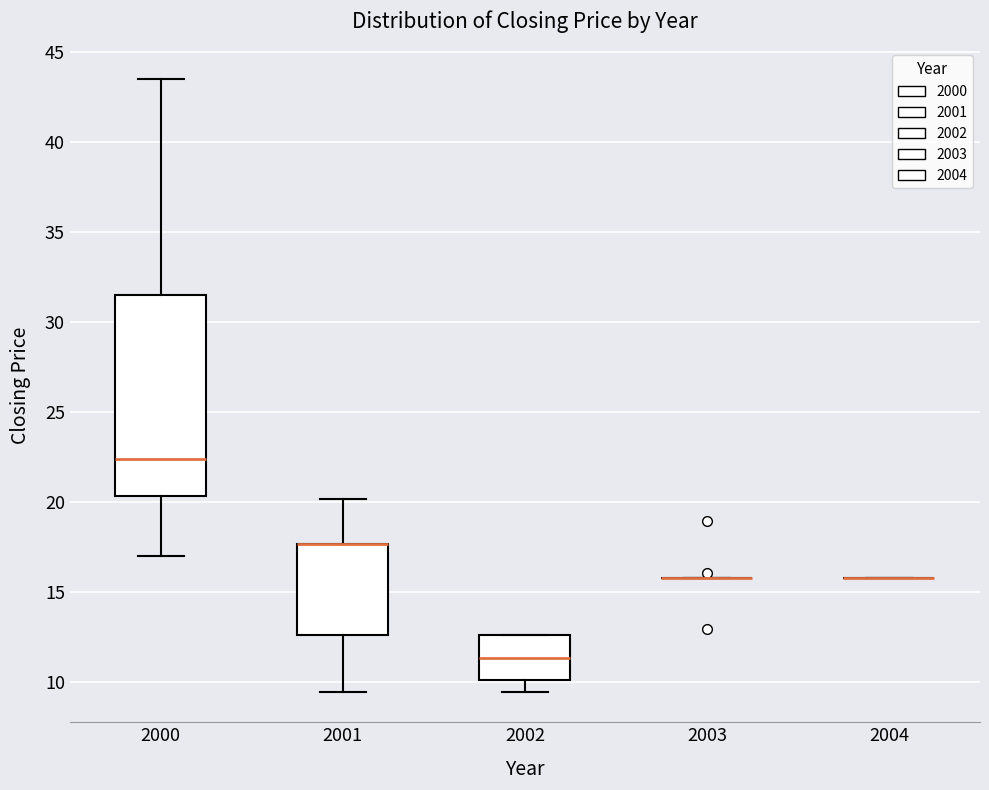

Comparing the boxes themselves (not the whiskers), which one is the tallest?

2000